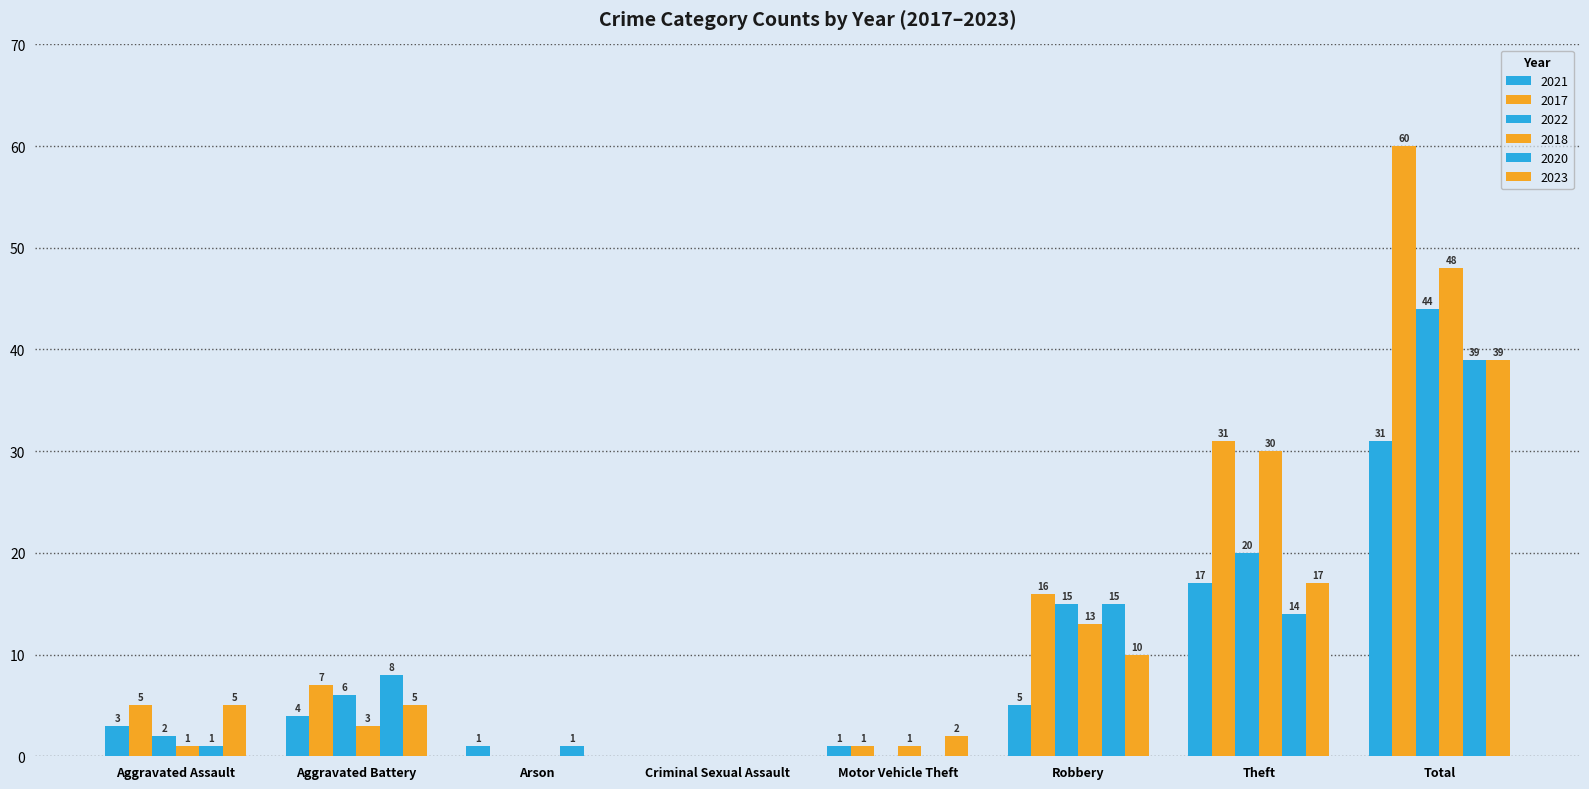

Which series has the widest spread of values?

2017